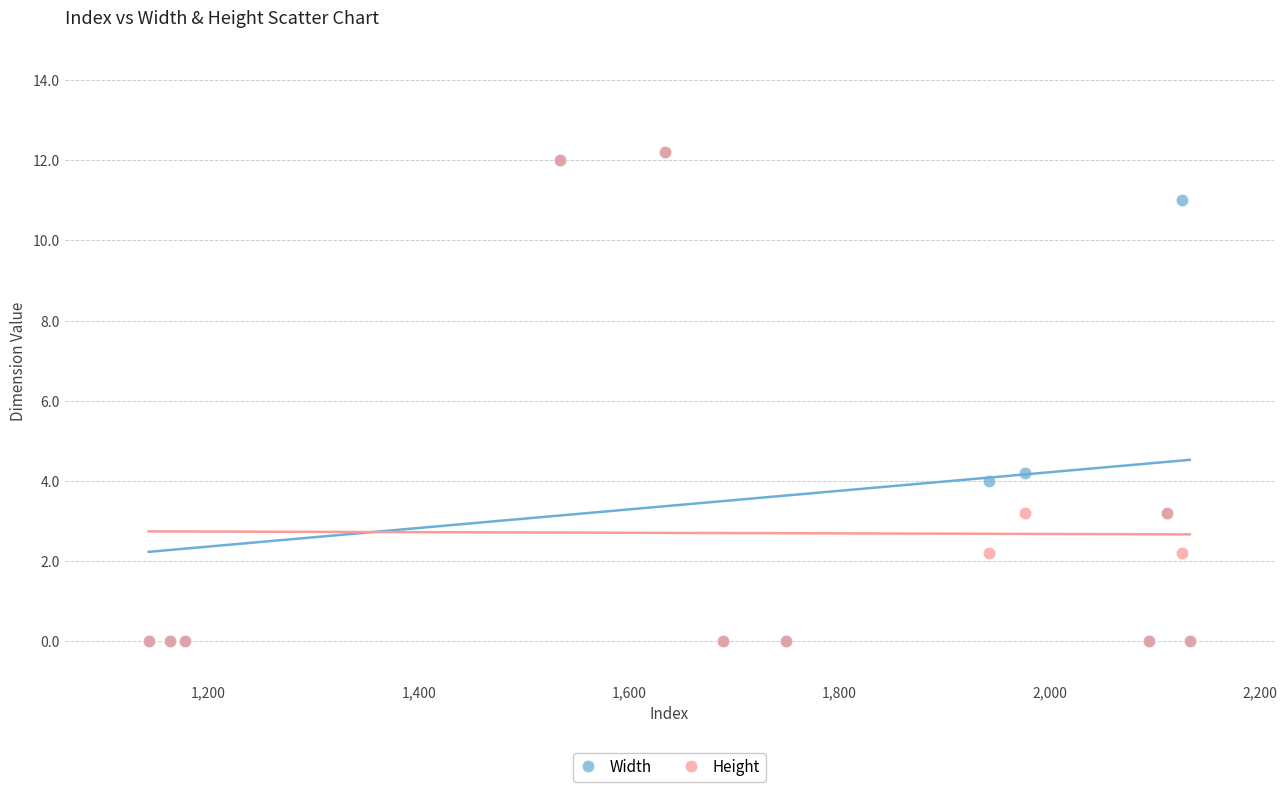

Across all series, what Y value is closest to 6?

4.2